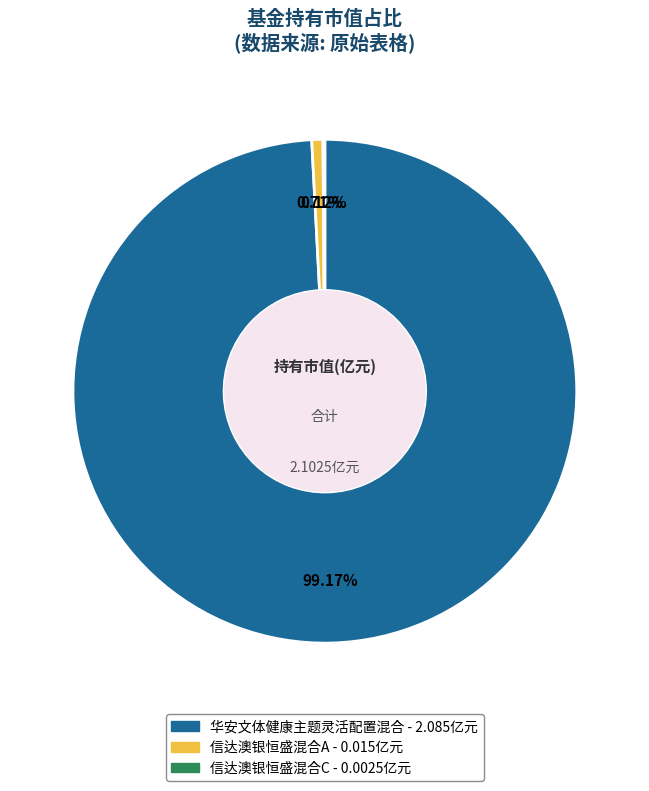

Which category has the biggest portion of the pie?

华安文体健康主题灵活配置混合